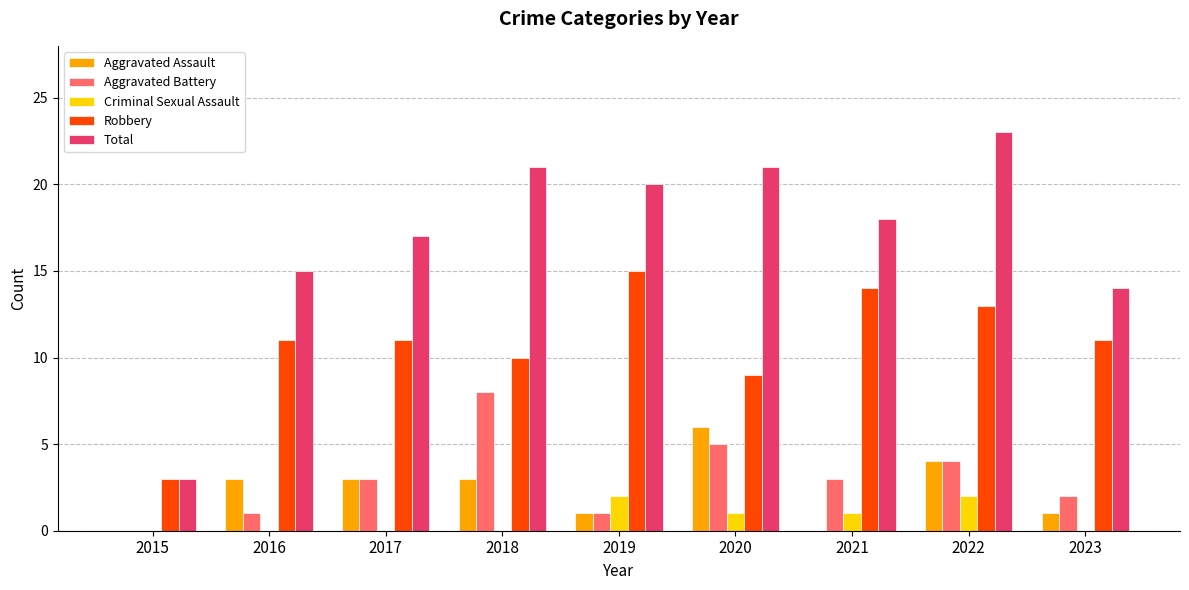

Reading left to right, transcribe all the data shown in this chart.

Aggravated Assault: 2015=0	2016=3	2017=3	2018=3	2019=1	2020=6	2021=0	2022=4	2023=1
Aggravated Battery: 2015=0	2016=1	2017=3	2018=8	2019=1	2020=5	2021=3	2022=4	2023=2
Criminal Sexual Assault: 2015=0	2016=0	2017=0	2018=0	2019=2	2020=1	2021=1	2022=2	2023=0
Robbery: 2015=3	2016=11	2017=11	2018=10	2019=15	2020=9	2021=14	2022=13	2023=11
Total: 2015=3	2016=15	2017=17	2018=21	2019=20	2020=21	2021=18	2022=23	2023=14